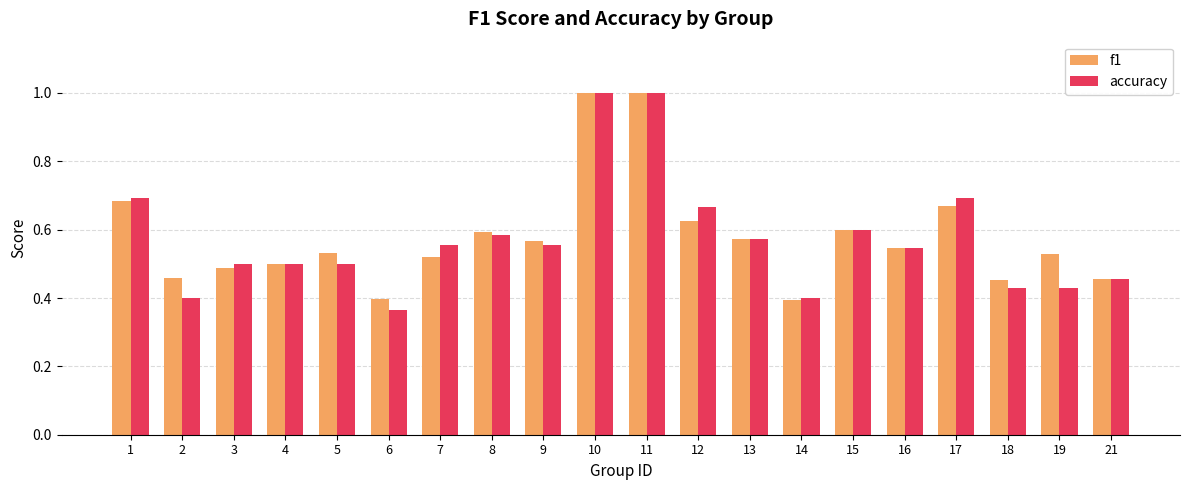

Is the value of f1 at 17 greater than the value of accuracy at 4?

Yes